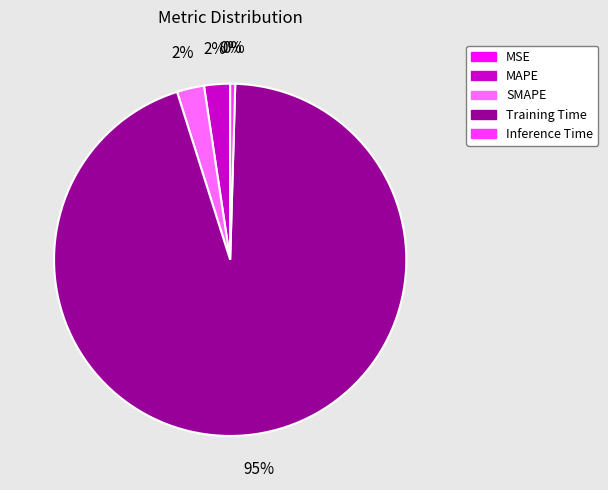

What is the largest slice in the pie chart?

Training Time